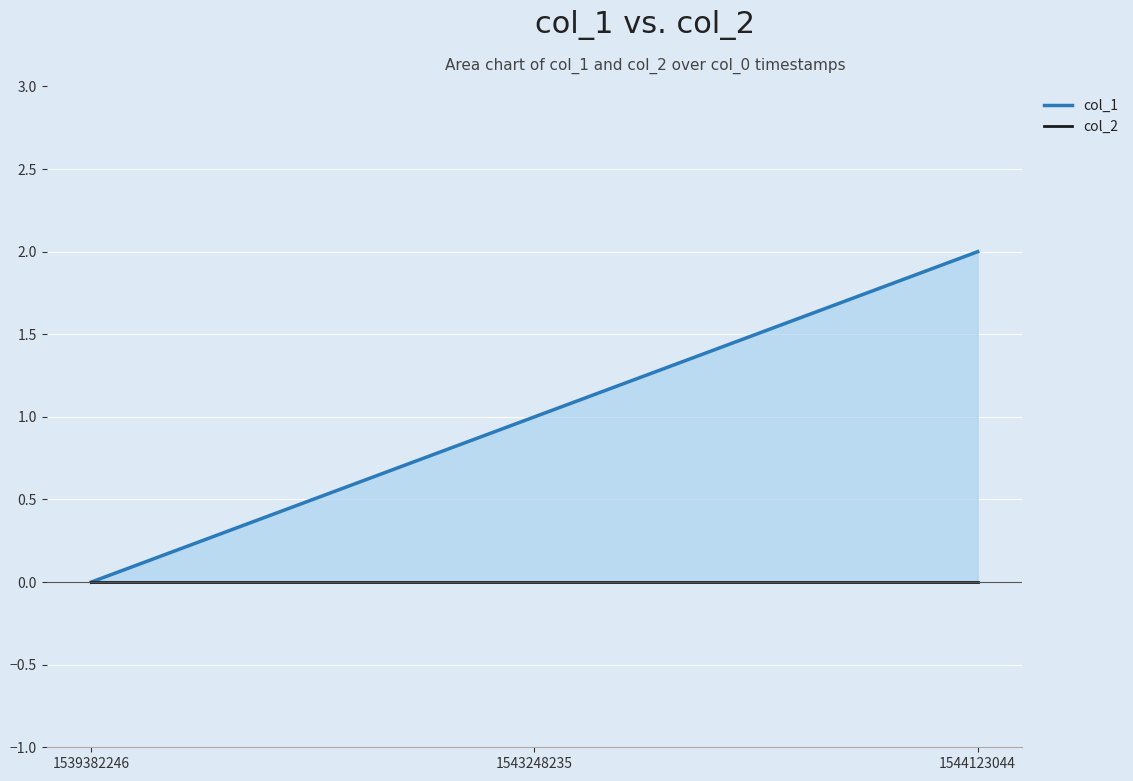

What is the difference between the second highest and minimum values in the col_1 series?

1